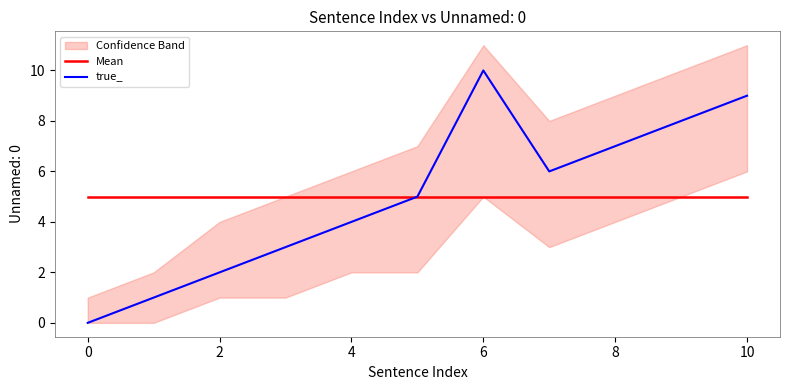

What is the minimum value for Mean?

5